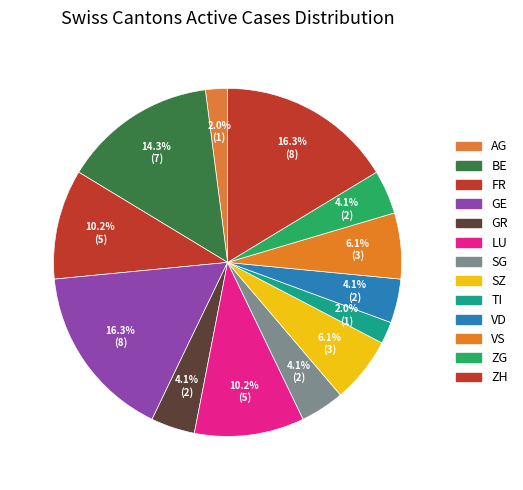

Which category has the biggest portion of the pie?

GE